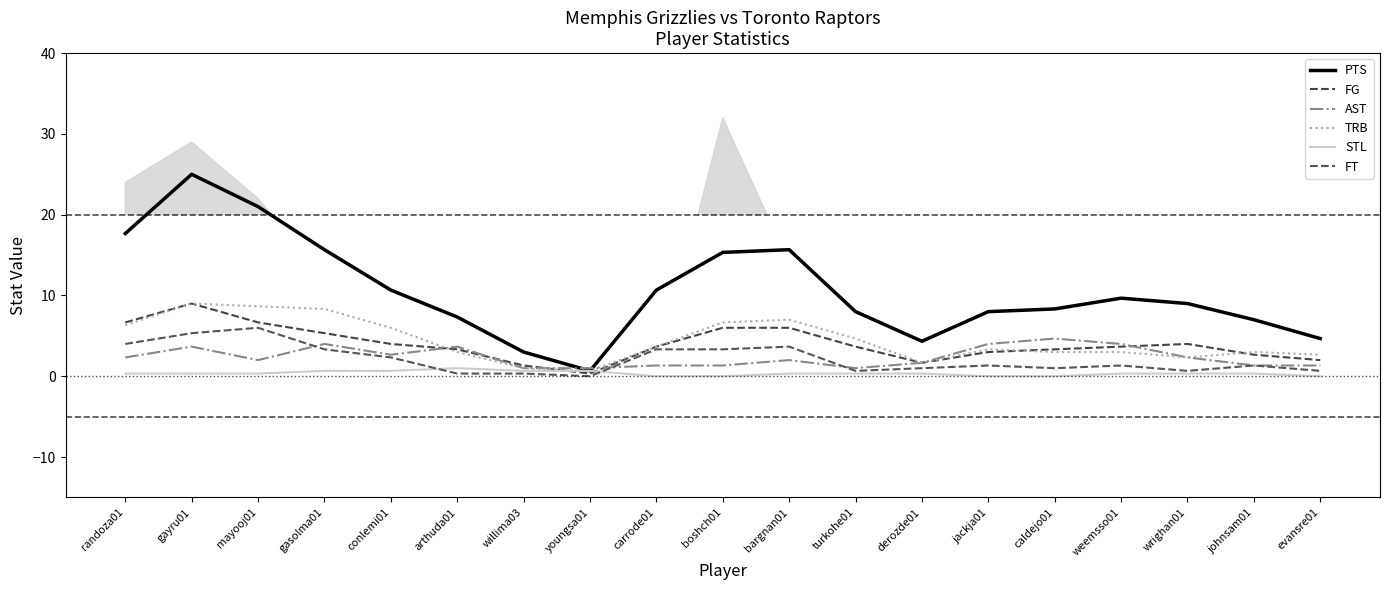

Which category has the highest value in the FT series?

mayooj01